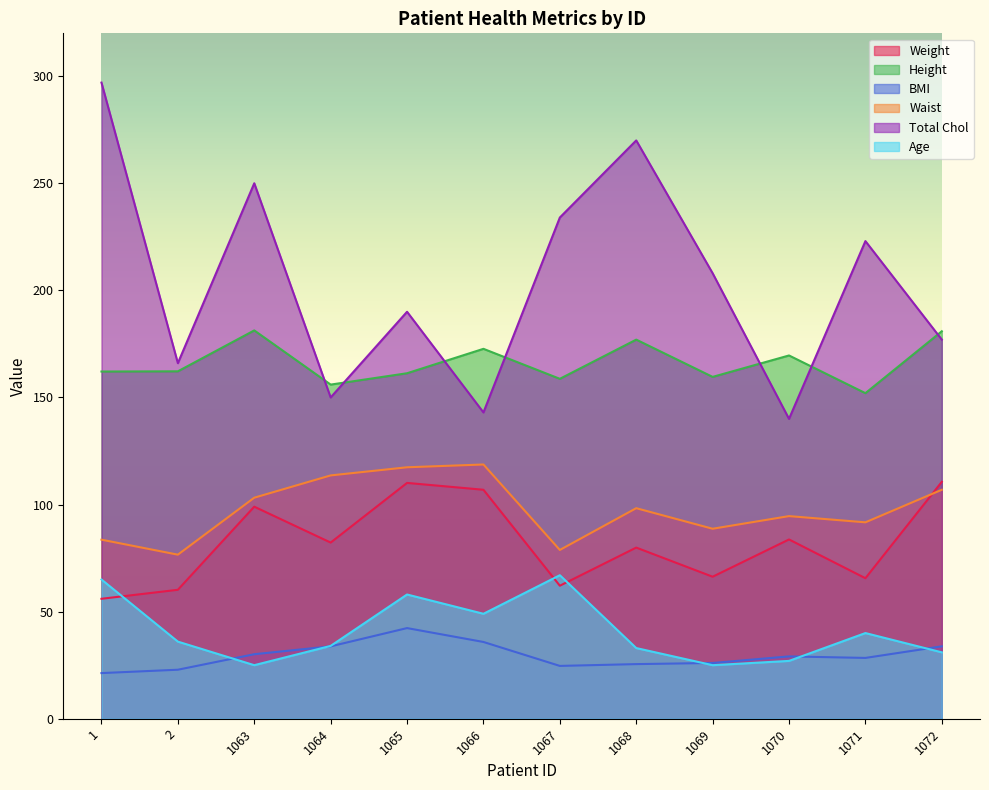

At how many categories does at least one series exceed 30?

12